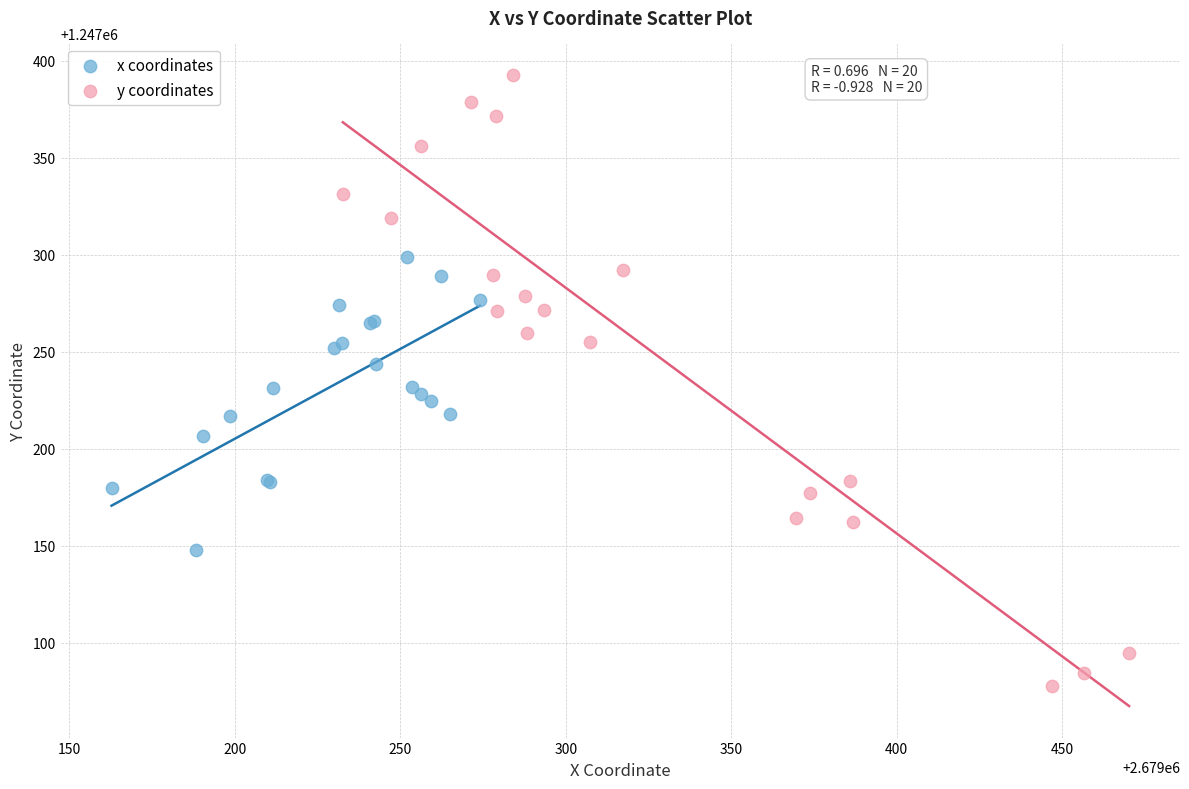

Which series contains the lowest Y value?

y coordinates